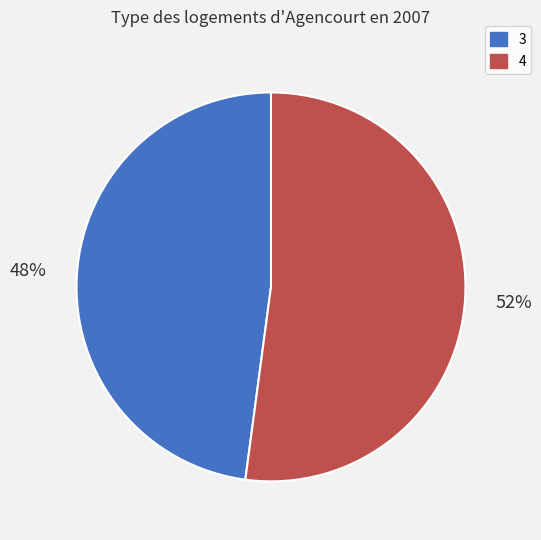

How many slices are in this pie chart?

2